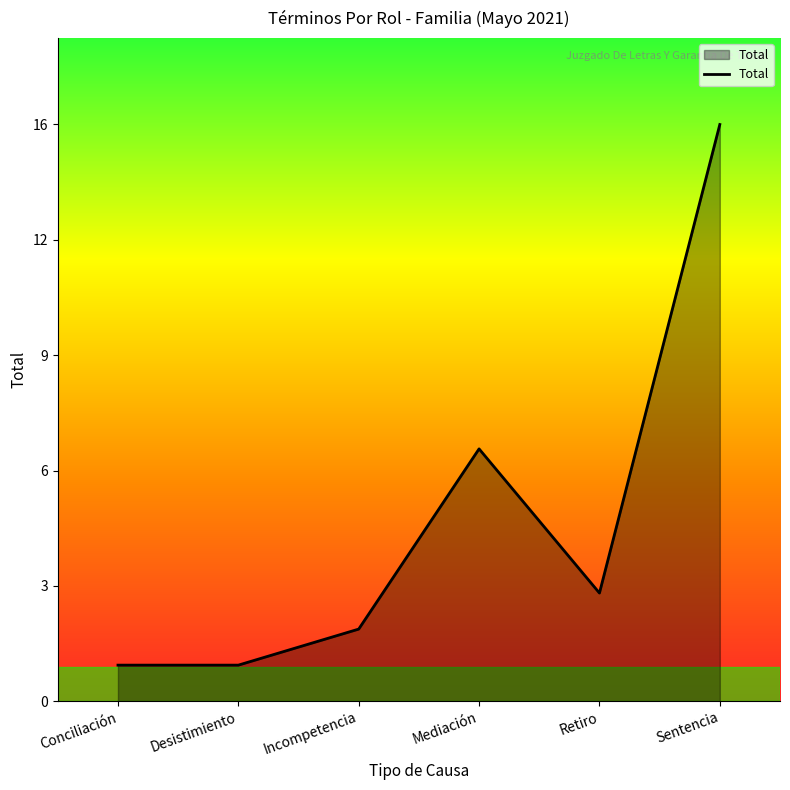

Which has a higher value, Desistimiento or Incompetencia?

Incompetencia